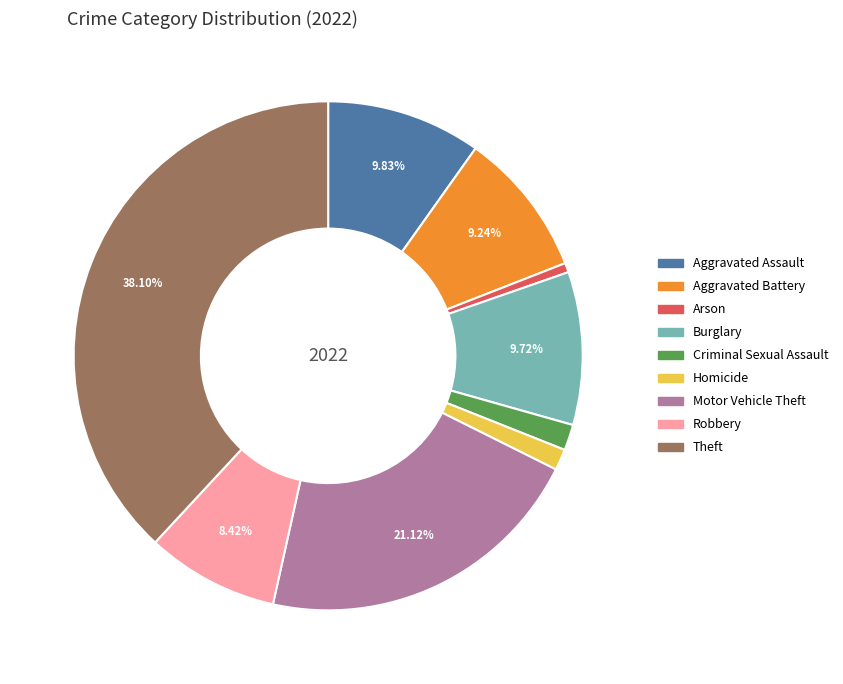

Count the number of slices in the pie.

9